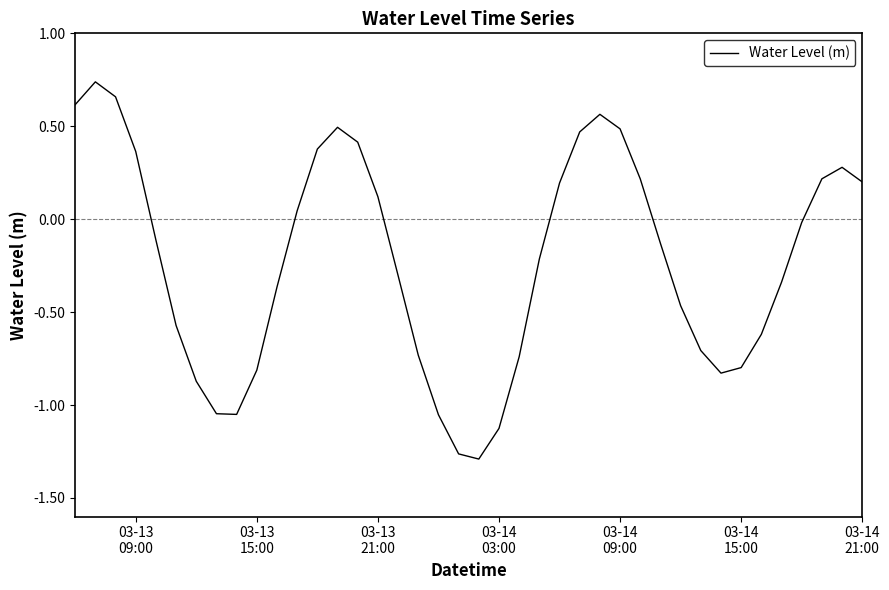

What is the greatest value displayed?

0.7